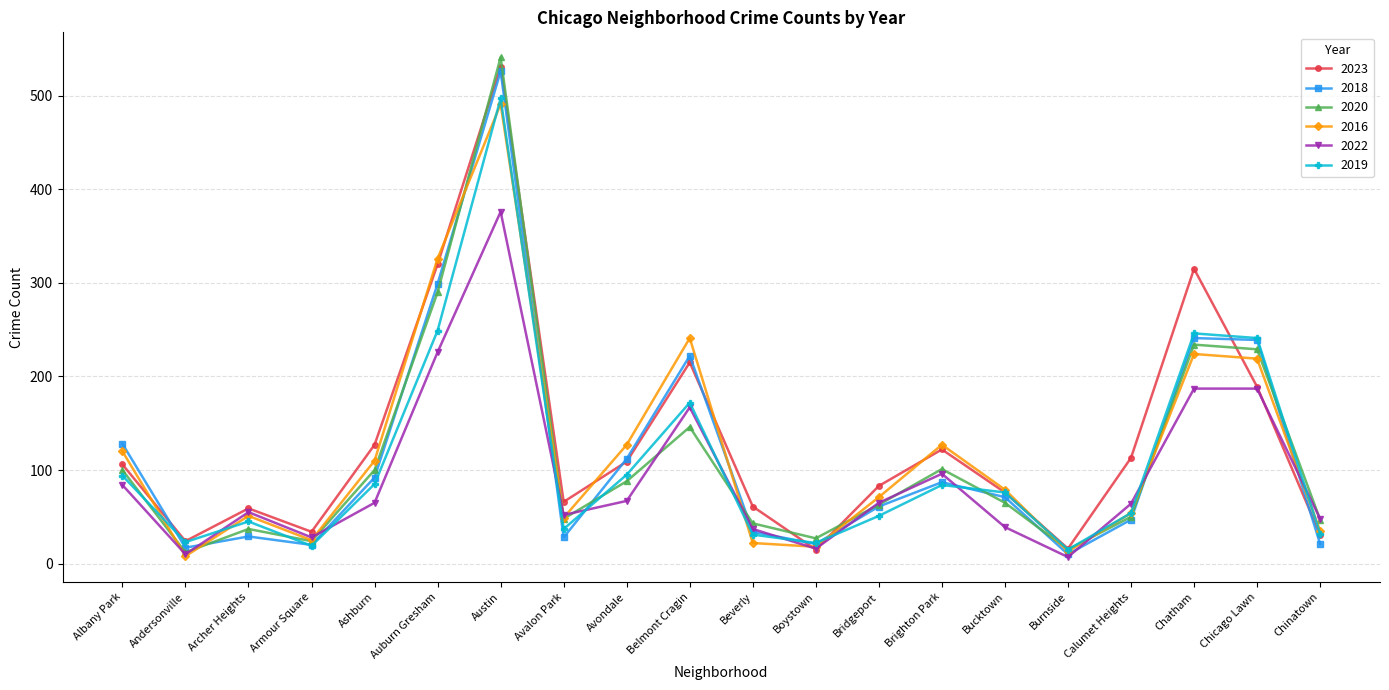

Count the number of data series in this chart.

6